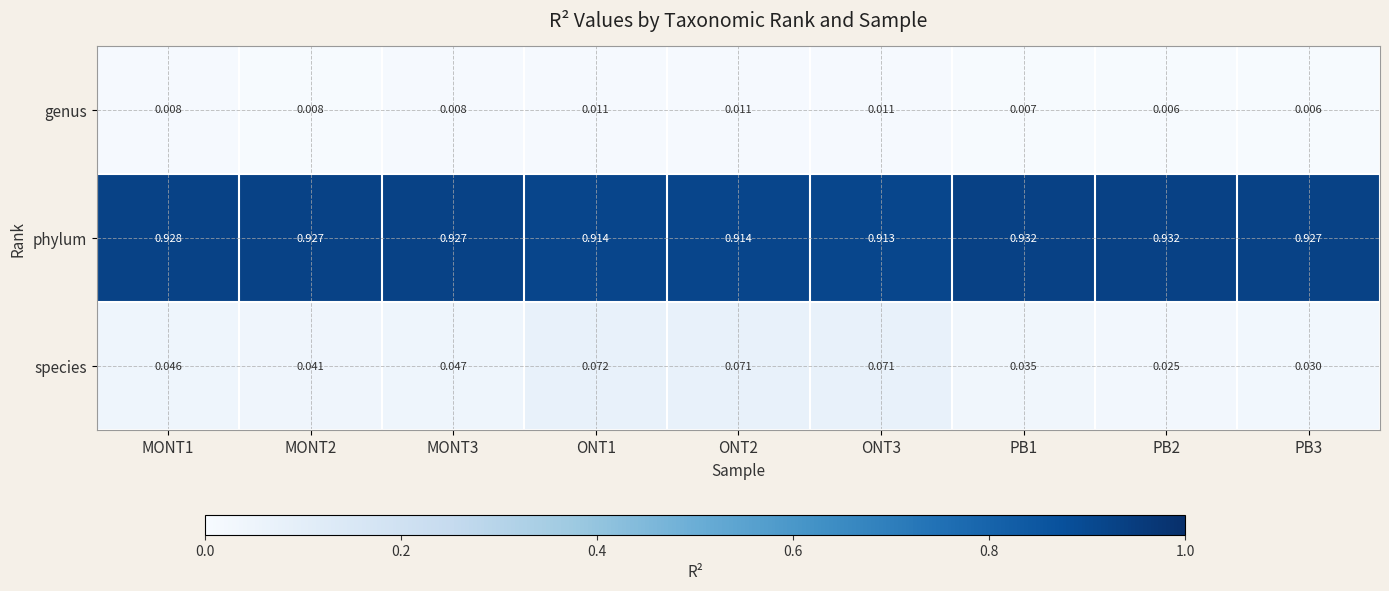

Which series has the largest total across all categories?

phylum